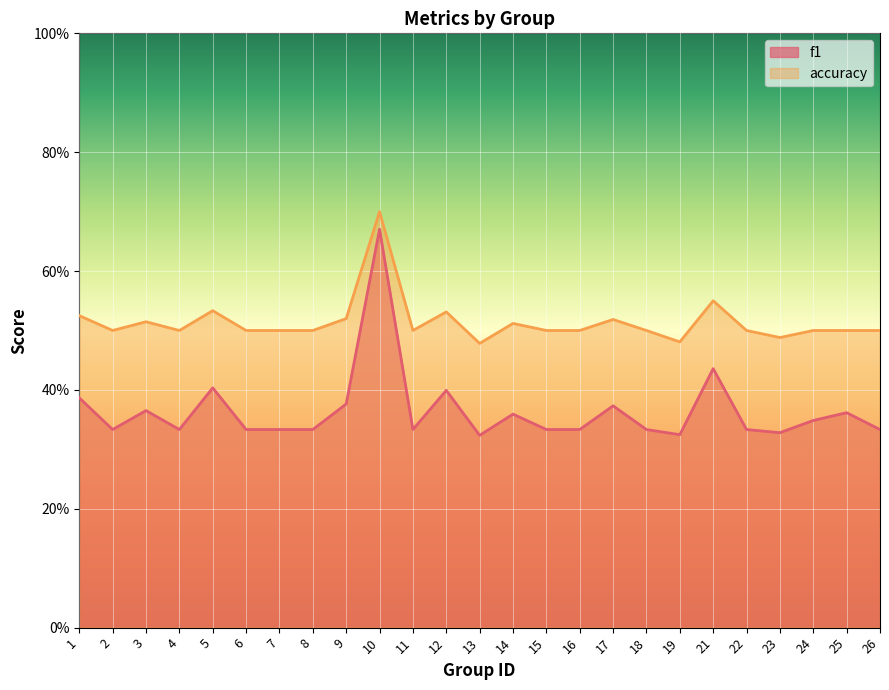

Where is the first local maximum for accuracy?

3